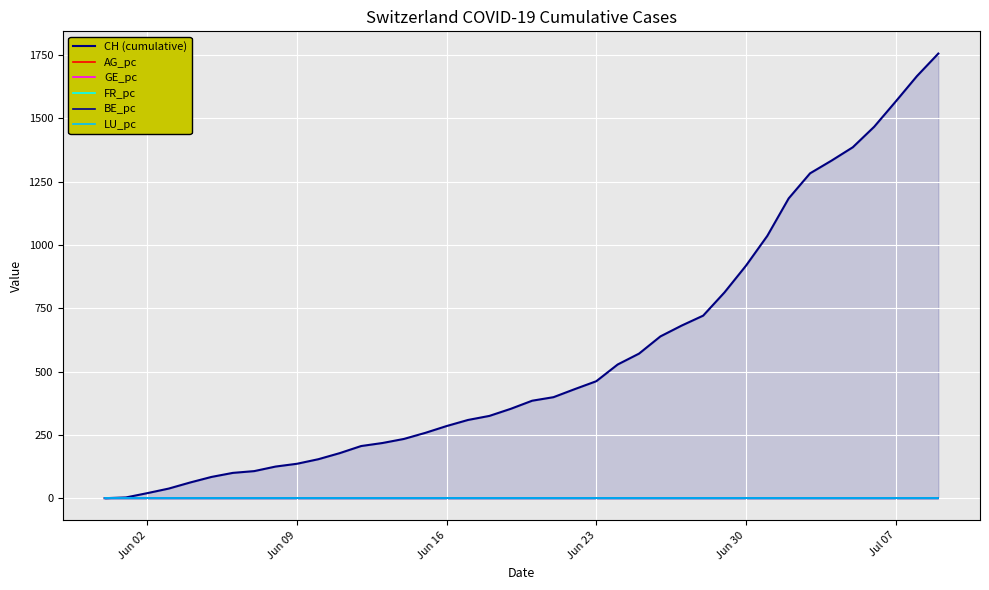

What are all the series names shown in the legend?

CH (cumulative), AG_pc, GE_pc, FR_pc, BE_pc, LU_pc